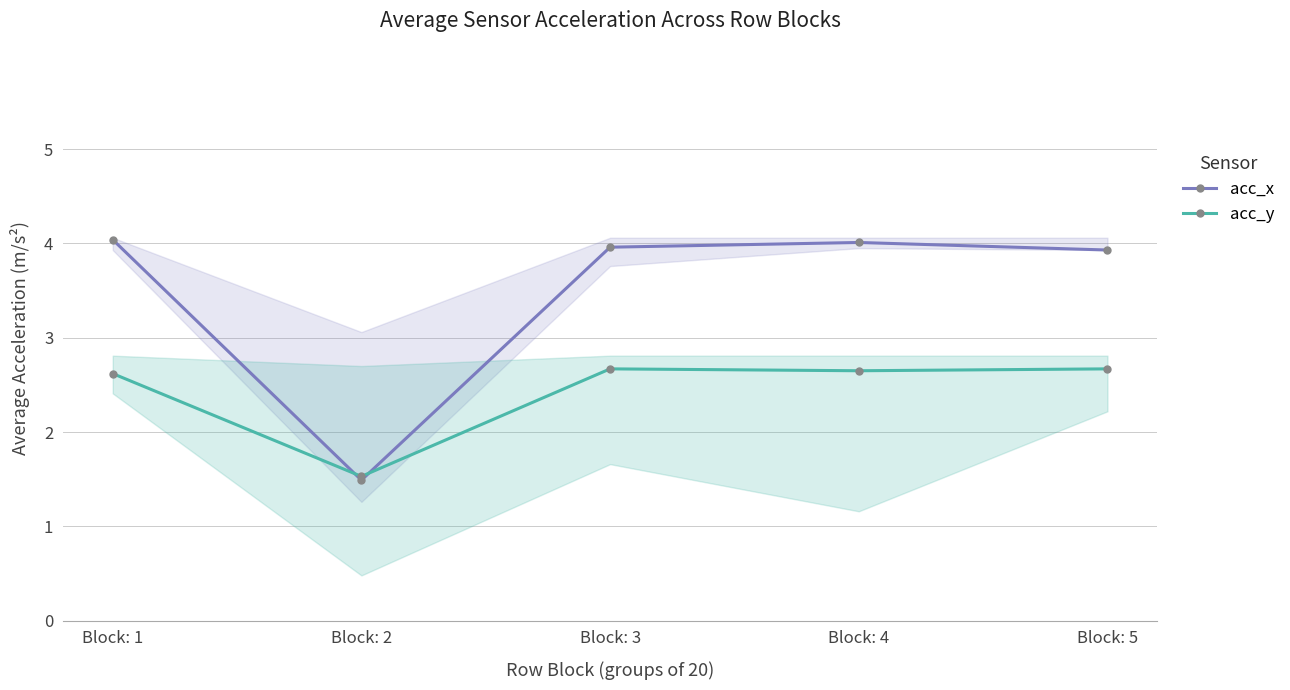

Reading right to left, extract all data points from this chart.

acc_x: Block: 5=3.9	Block: 4=4.0	Block: 3=4.0	Block: 2=1.5	Block: 1=4.0
acc_y: Block: 5=2.7	Block: 4=2.6	Block: 3=2.7	Block: 2=1.5	Block: 1=2.6